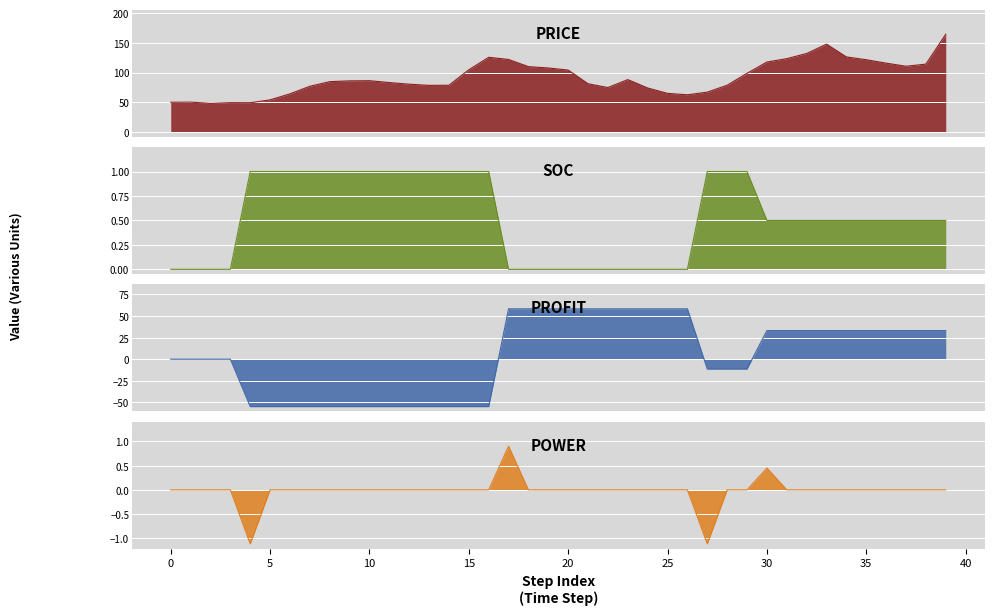

Between which two adjacent categories do profit and soc first intersect?

16 and 17